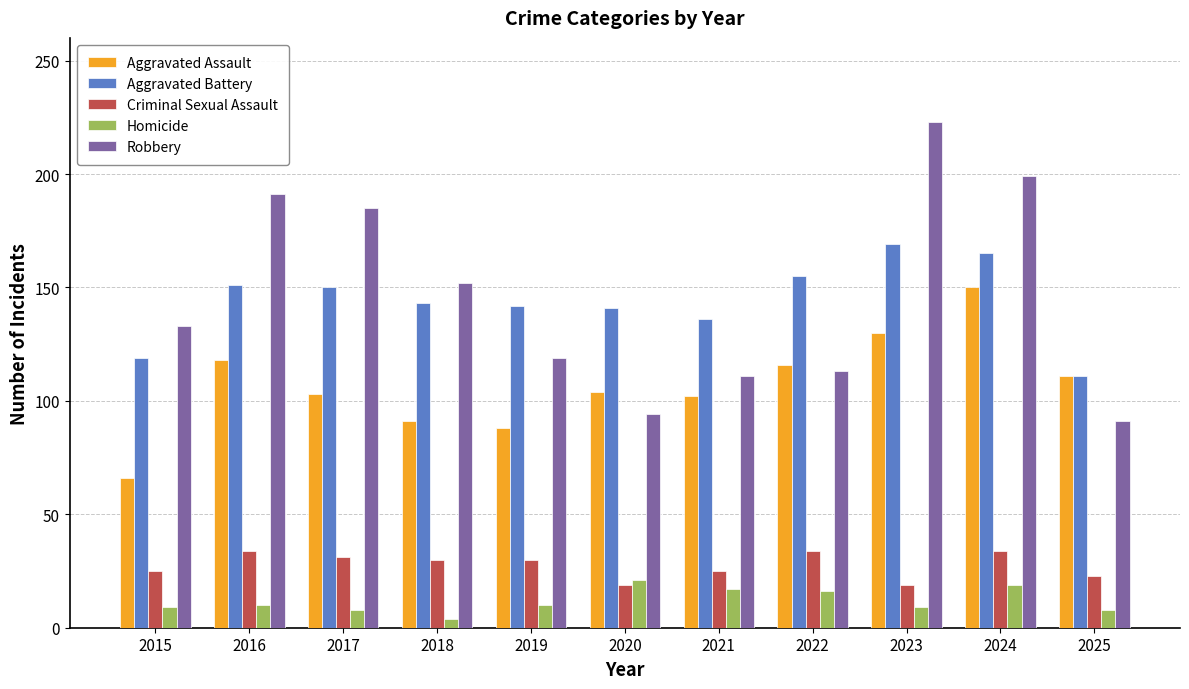

What is the difference between the Aggravated Assault values at 2025 and 2022?

5